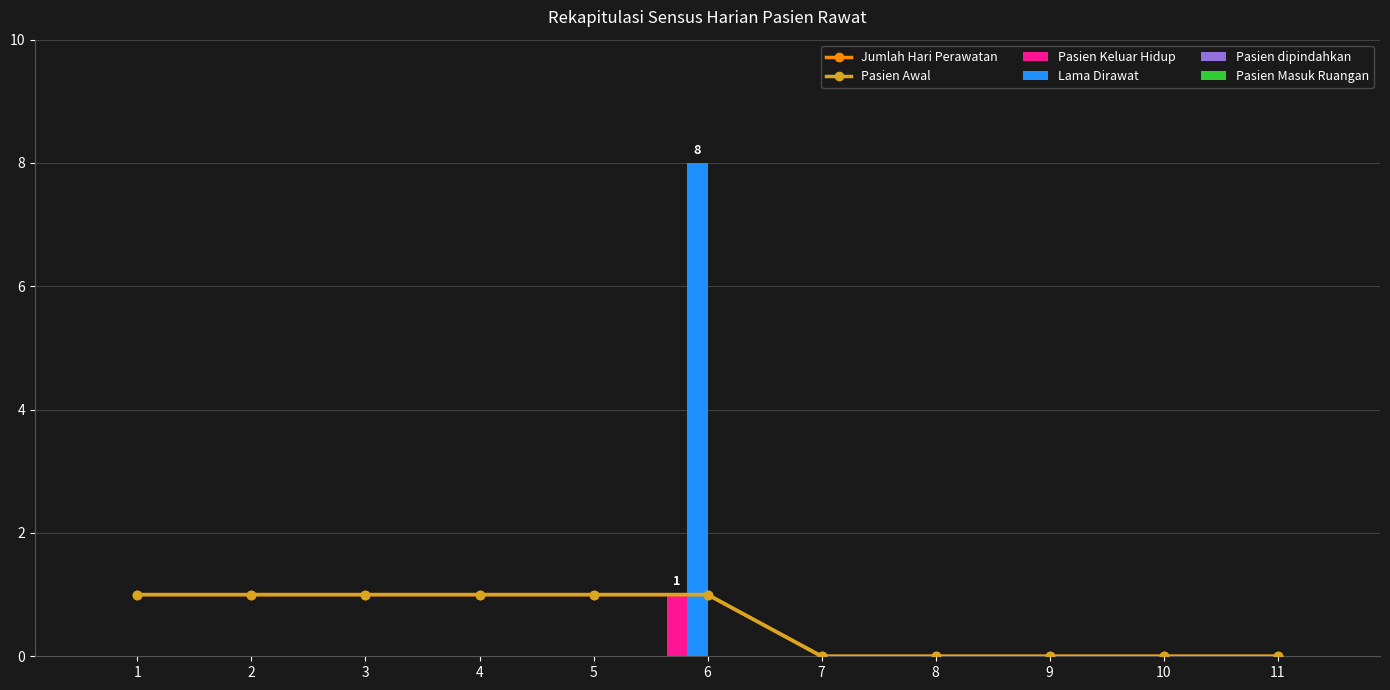

What are all the series names shown in the legend?

Jumlah Hari Perawatan, Pasien Awal, Pasien Keluar Hidup, Lama Dirawat, Pasien dipindahkan, Pasien Masuk Ruangan